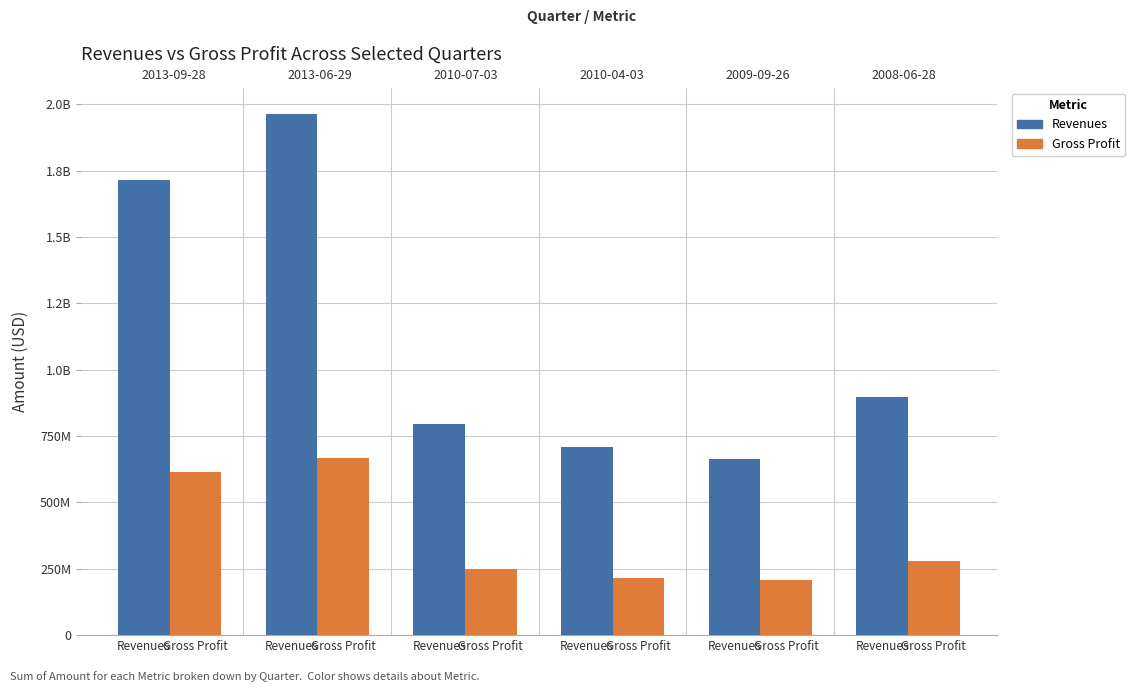

Is it true that Revenues equals 1713300000 at Revenues?

True